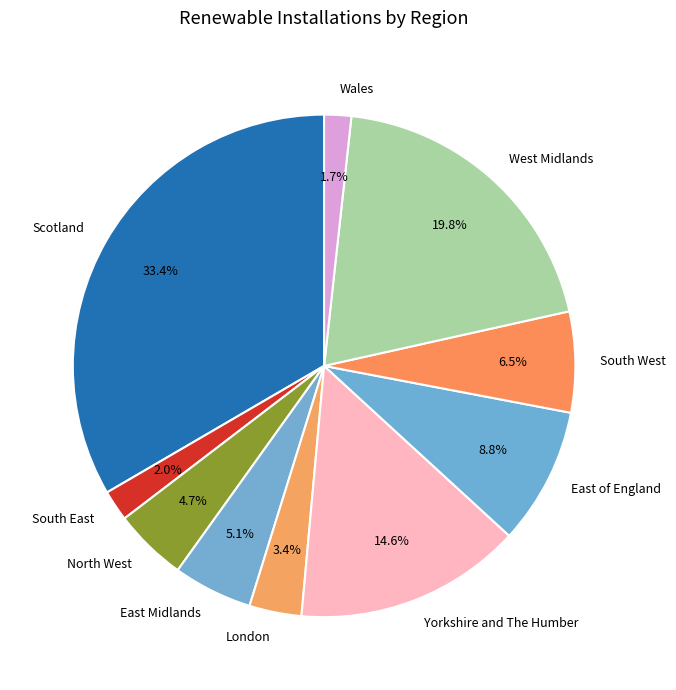

True or false: North West accounts for 13% of the total.

False